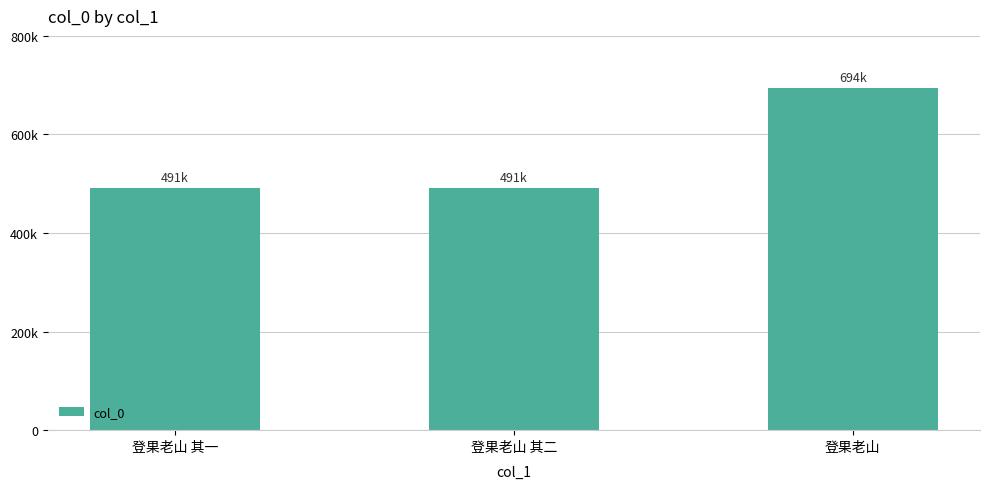

Between 登果老山 其二 and 登果老山 其一, which is larger?

登果老山 其二